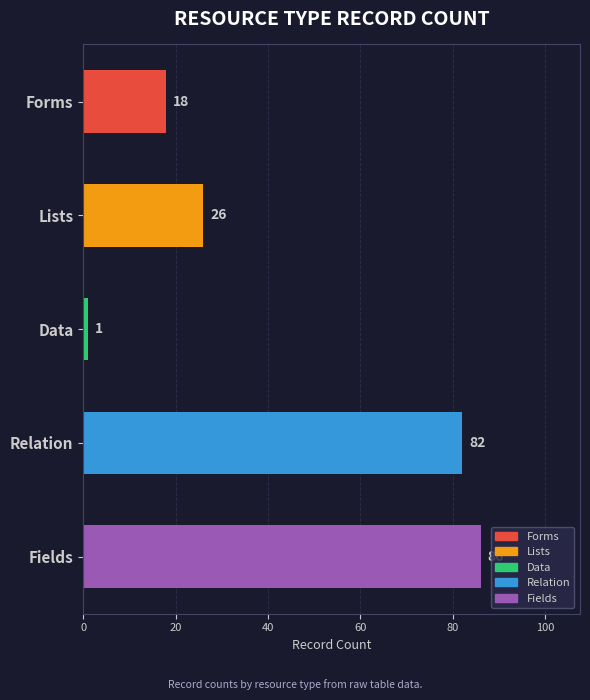

What is the maximum value shown in the chart?

86